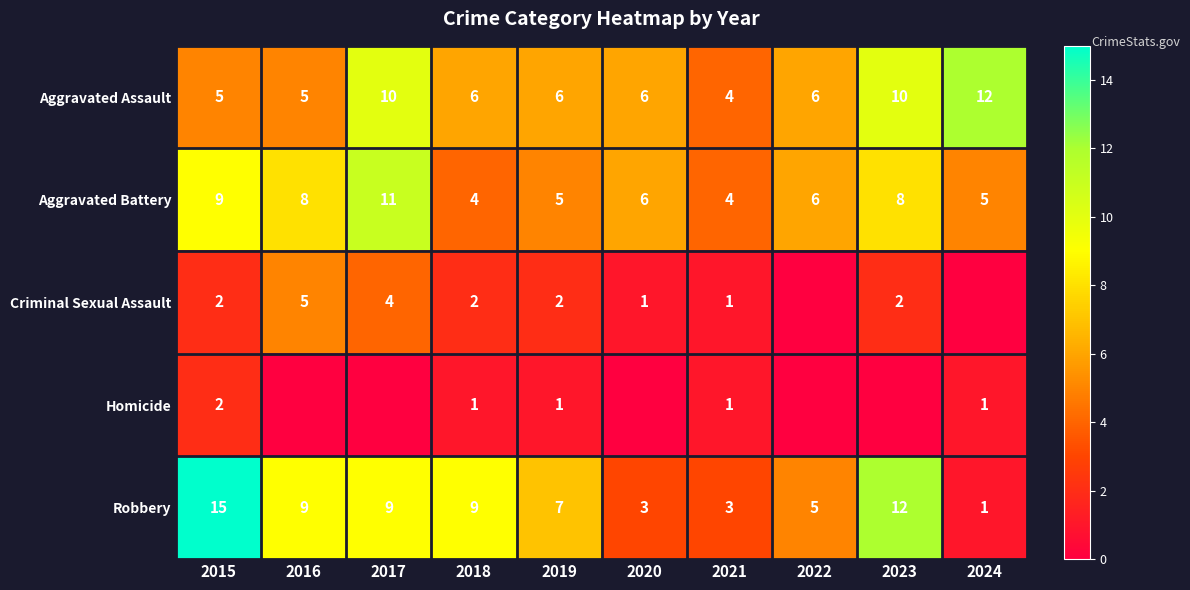

What is the difference between the Robbery values at 2015 and 2021?

12